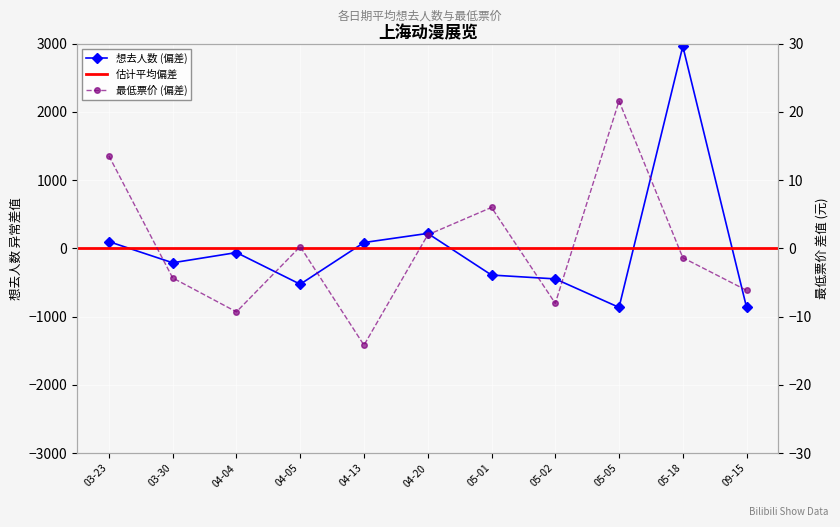

What is the difference between the second highest and second lowest values in the 最低票价 (avg) series?

22.8